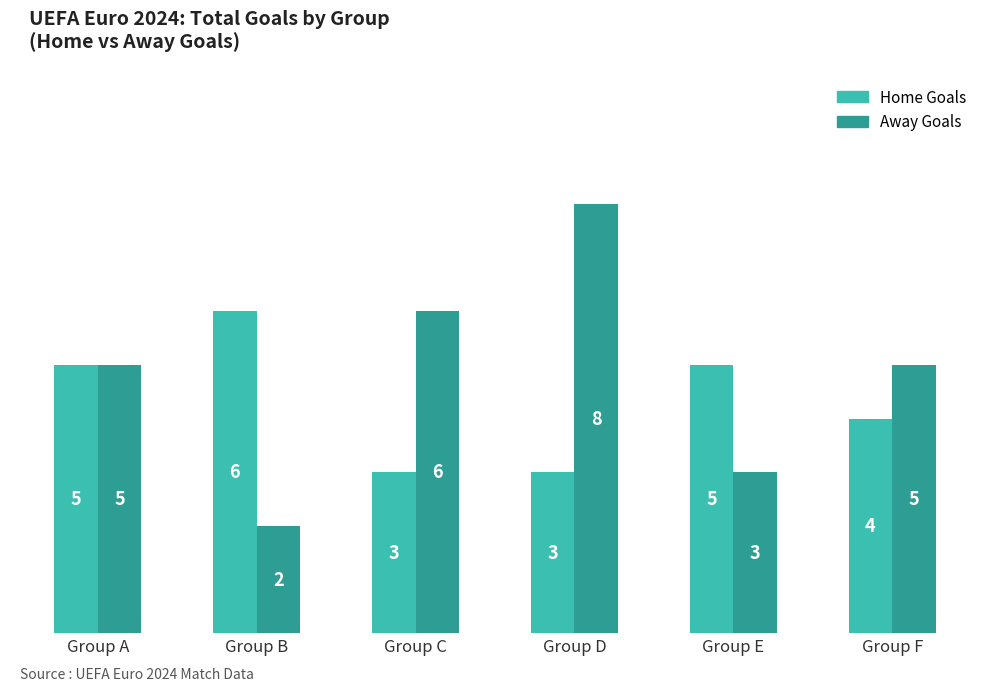

What is the value of the Home Goals bar at the 3rd from the left?

3